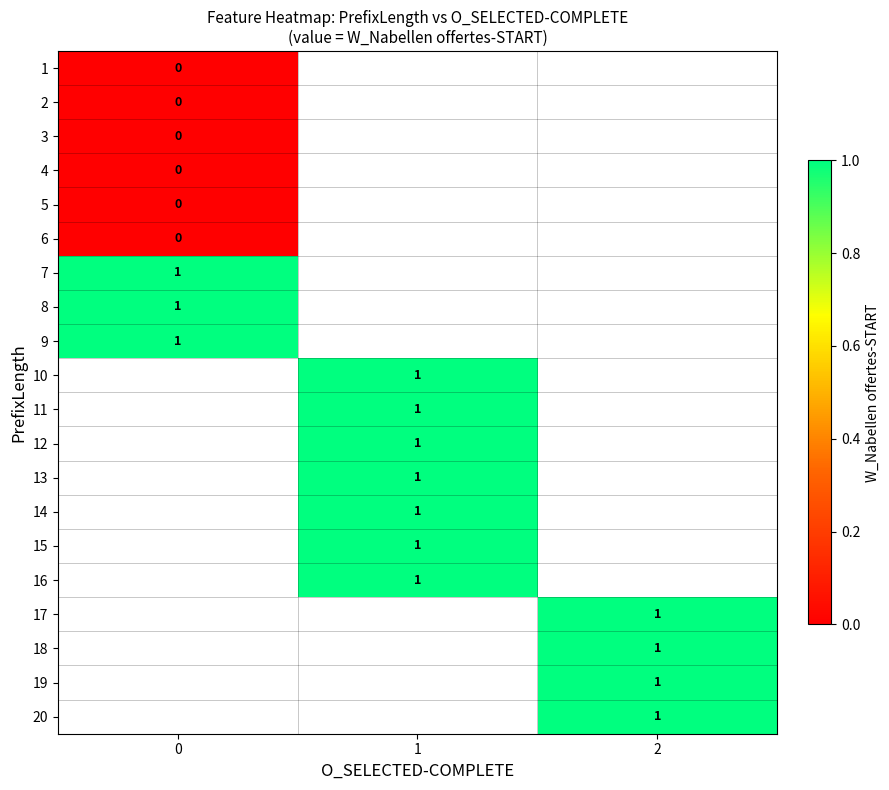

Is the value of row_16 at 0 greater than the value of row_7 at 2?

No